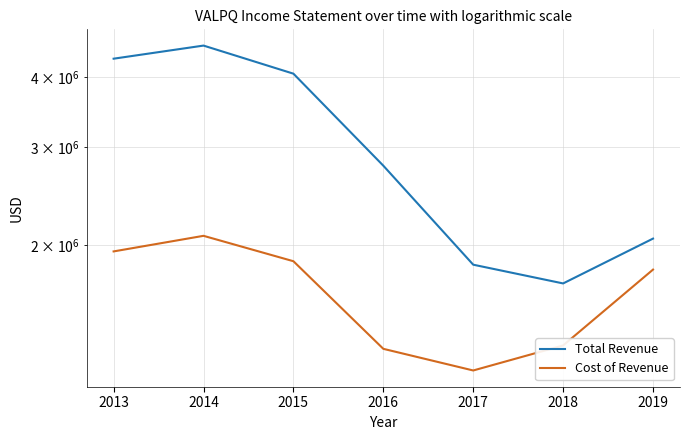

True or false: Cost of Revenue has a value of 3710260 at 2014.

False